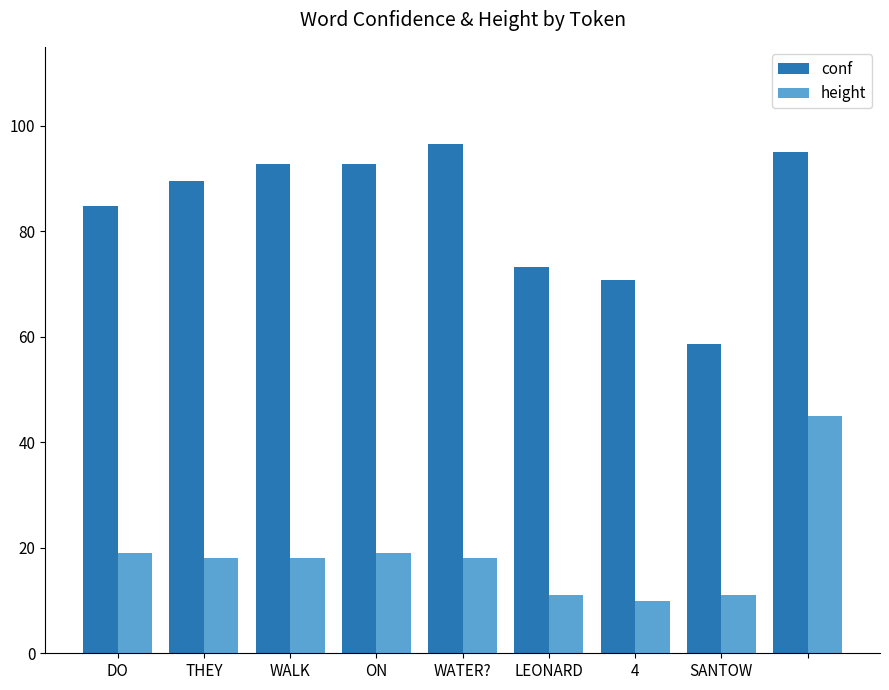

Rank the series by their maximum value, from highest to lowest.

conf, height